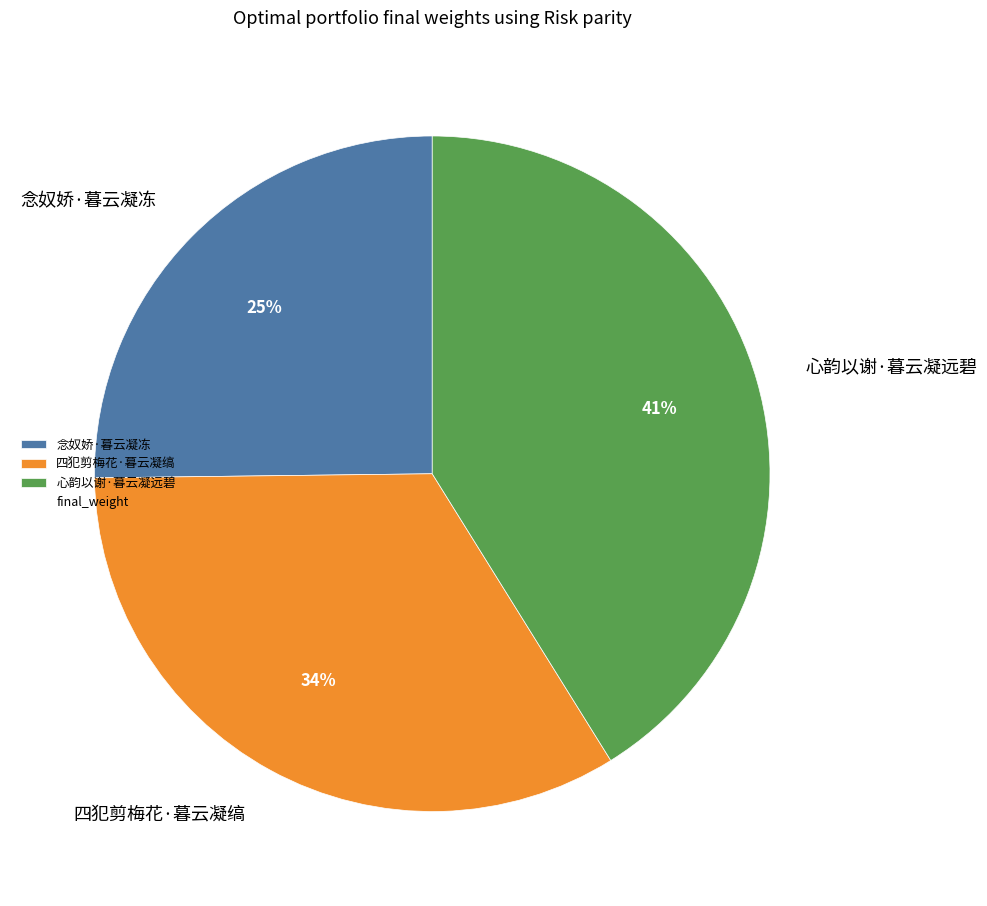

Between 念奴娇·暮云凝冻 and 四犯剪梅花·暮云凝缟, which is larger?

四犯剪梅花·暮云凝缟